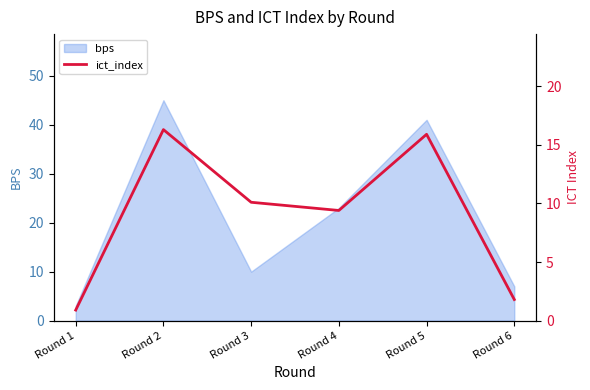

Reading right to left, extract all data points from this chart.

1.8	15.9	9.4	10.1	16.3	0.9